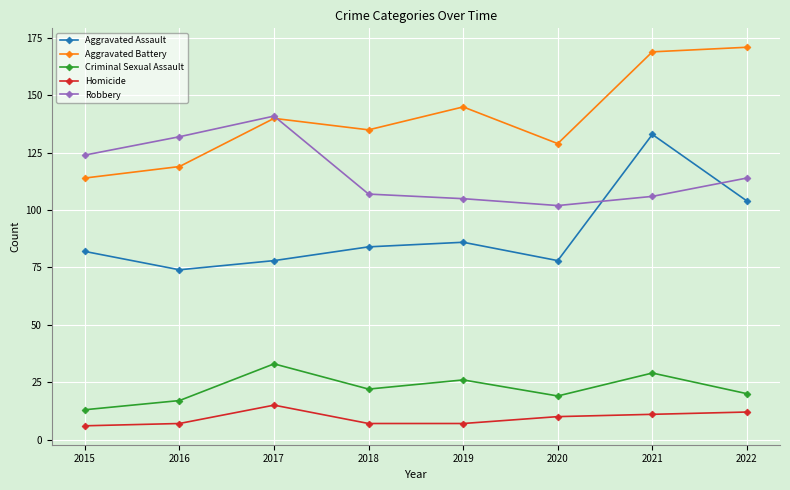

What is the sum of all Criminal Sexual Assault values?

179